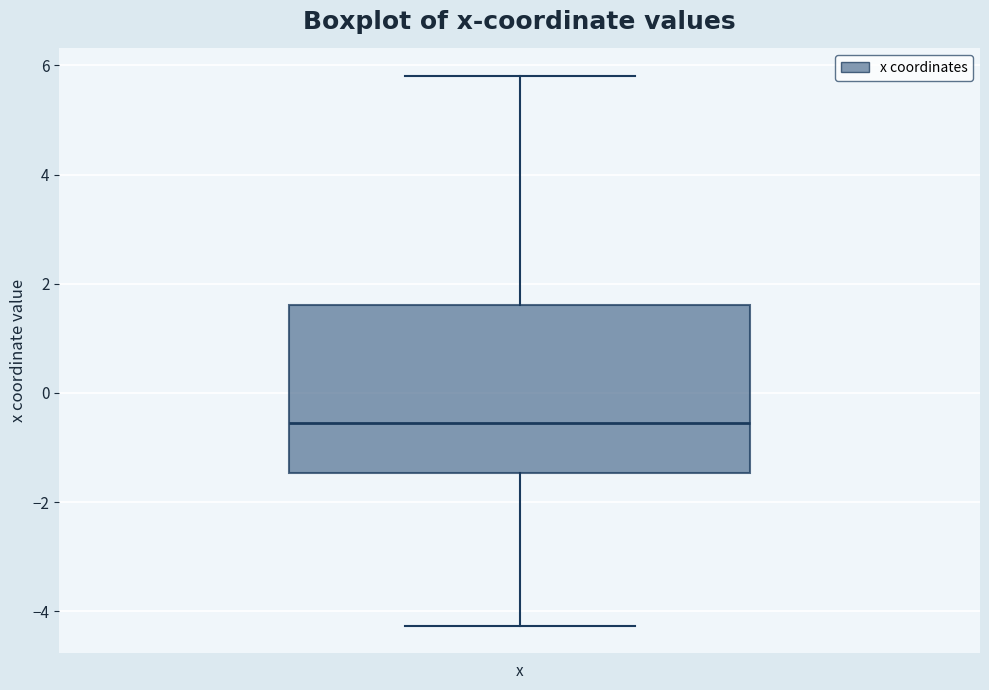

Read this box plot against the y-axis: the position of the median line, the range covered by the box, and the ends of both whiskers. The values are not printed on the chart, so give them approximately, as read against the axis.

median -0.6, box -1.4 to 1.6, whiskers -4.2 to 5.8